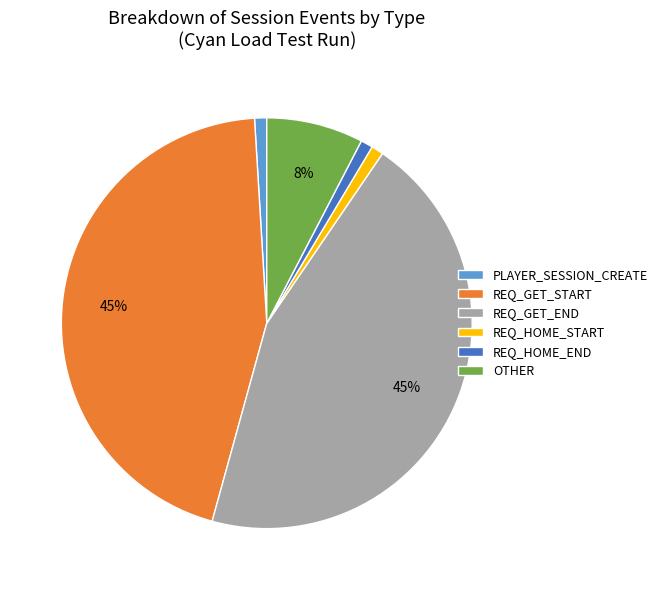

Which has a higher value, REQ_GET_END or PLAYER_SESSION_CREATE?

REQ_GET_END